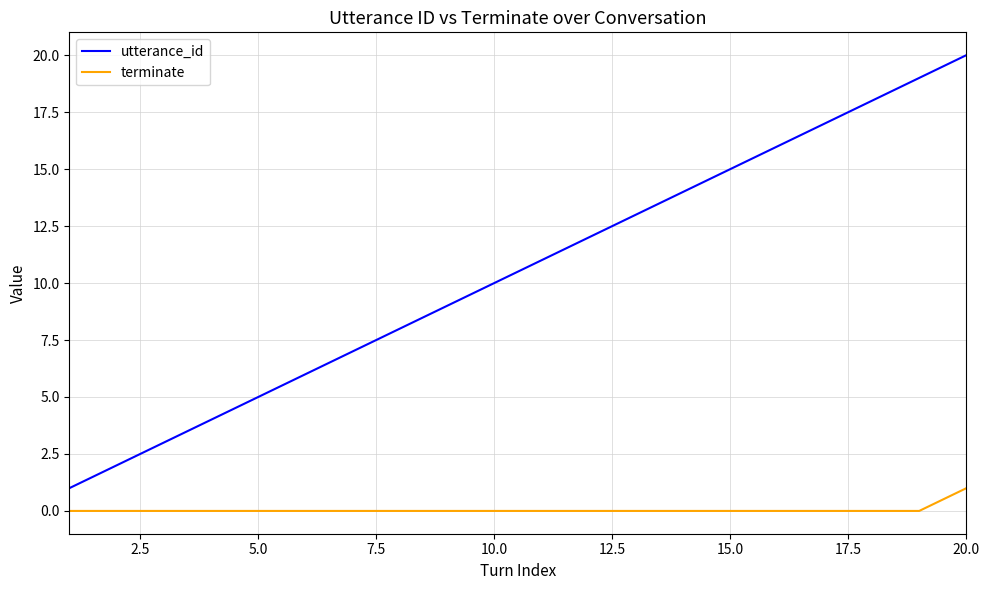

Reading left to right, transcribe all the data shown in this chart.

utterance_id: 1	2	3	4	5	6	7	8	9	10	11	12	13	14	15	16	17	18	19	20
terminate: 0	0	0	0	0	0	0	0	0	0	0	0	0	0	0	0	0	0	0	1